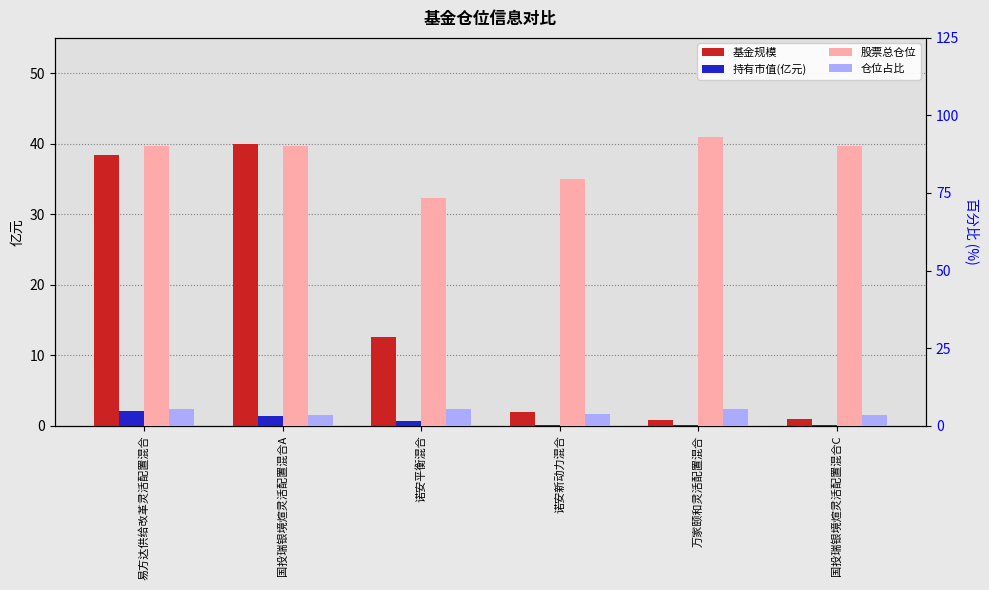

The 股票总仓位 series shows 123.1 at 诺安平衡混合. True or false?

False